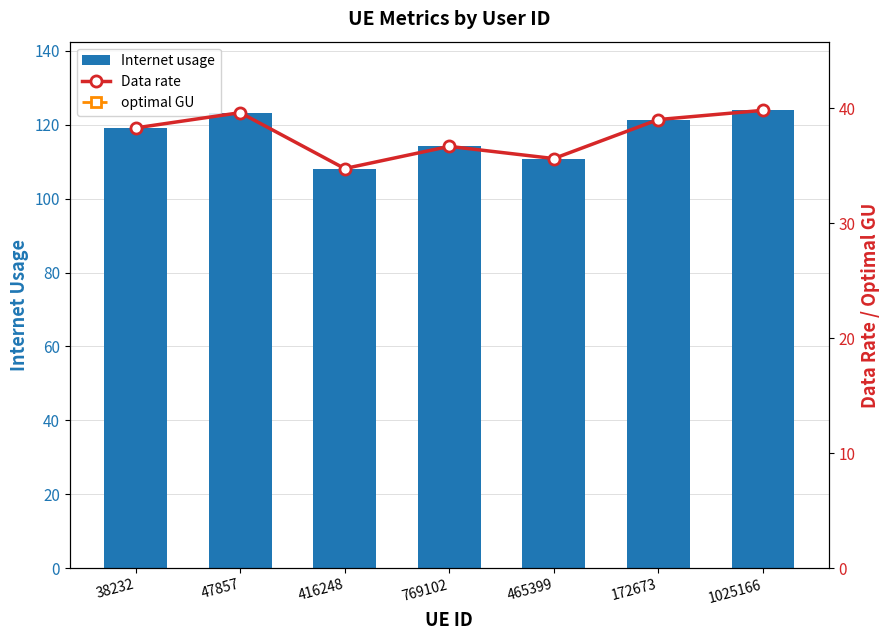

What is the difference between the Internet usage values at 1025166 and 465399?

13.0